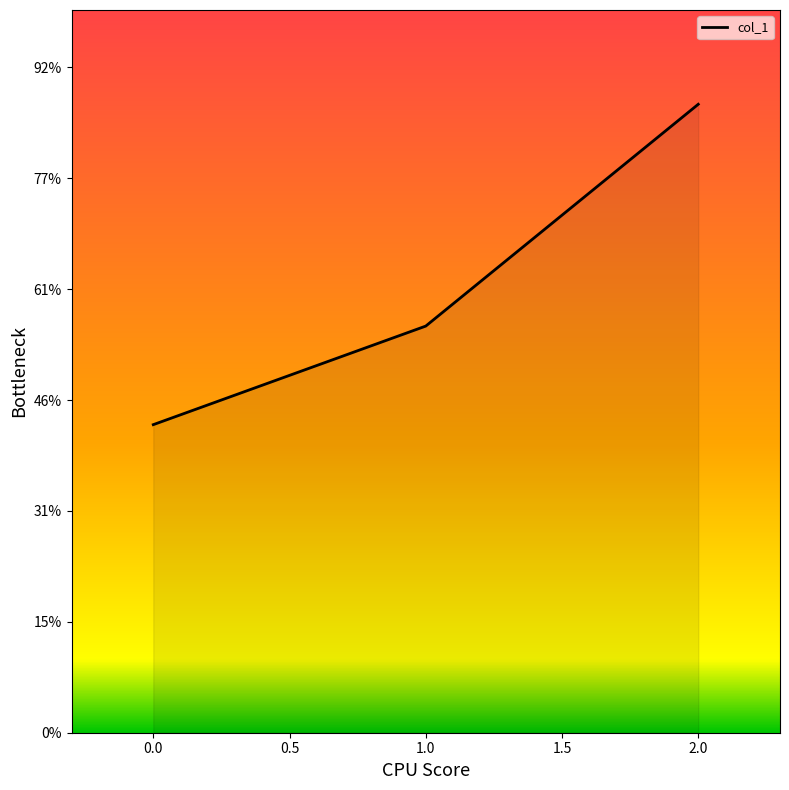

Does the chart have visible grid lines?

No